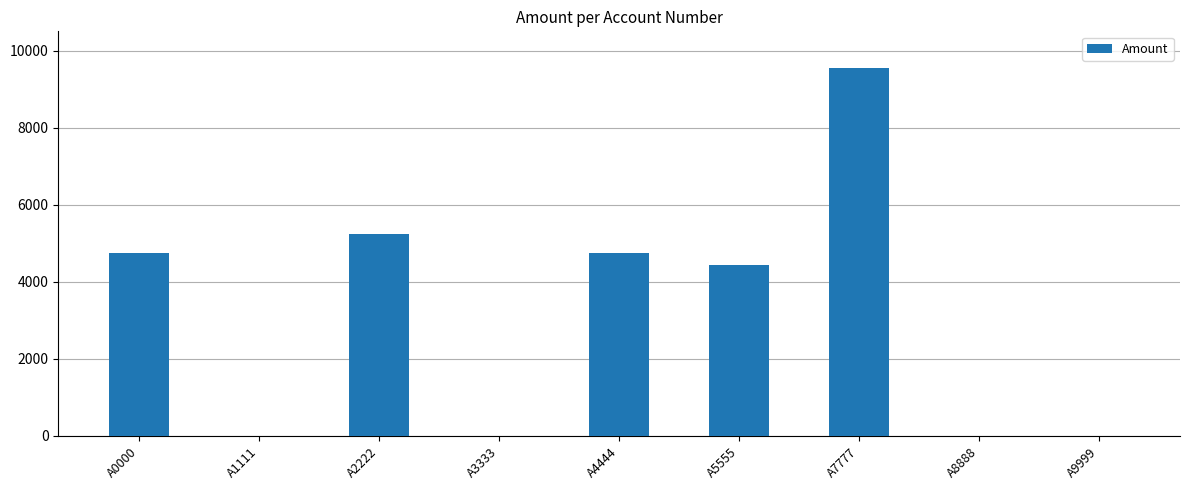

What is the sum of all values?

28721